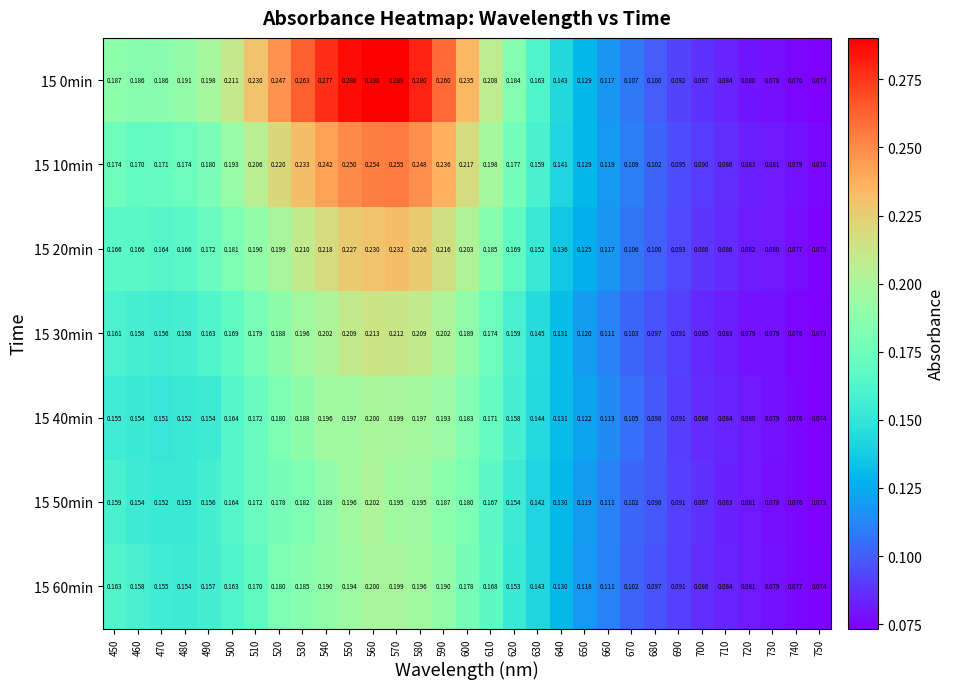

Is the value of 15 40min at 700 greater than the value of 15 10min at 600?

No